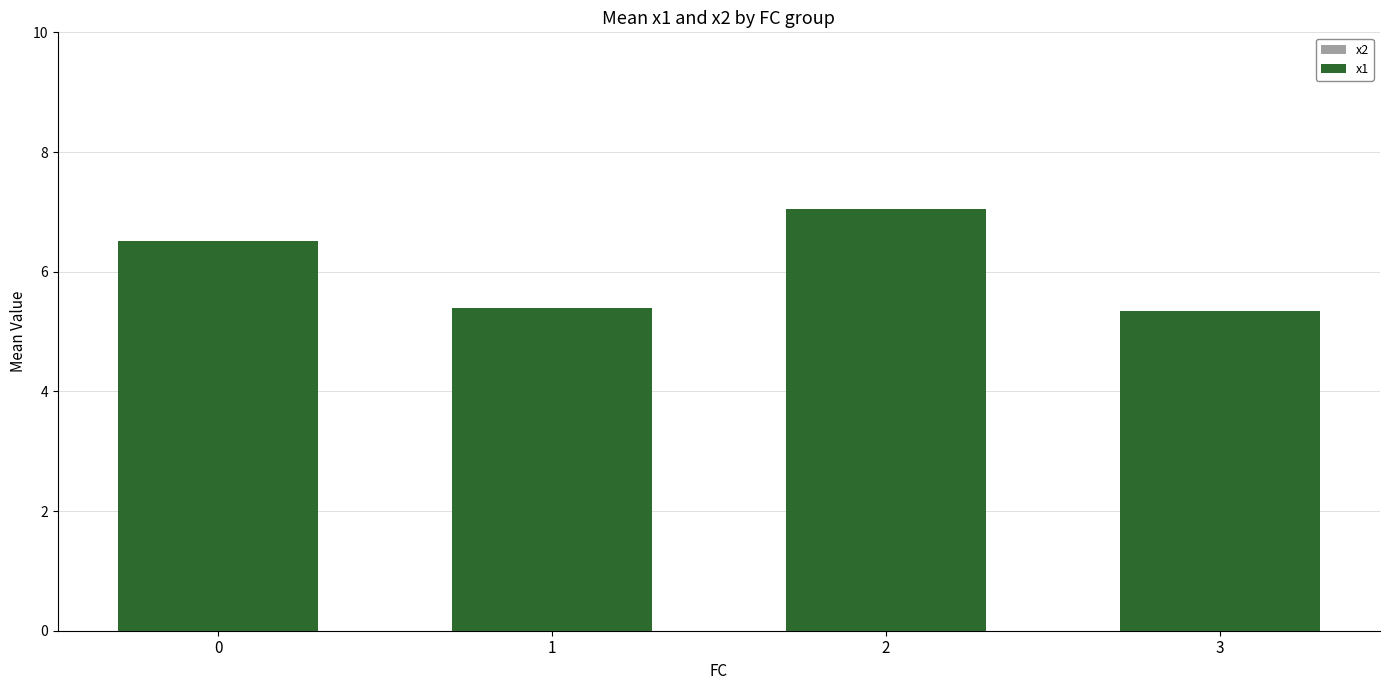

What is the sum of the x1 values at 1 and 2?

12.4